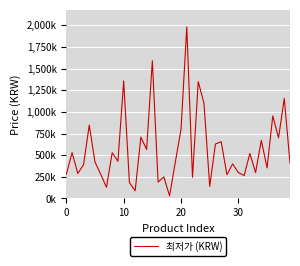

What is the average value?

567256